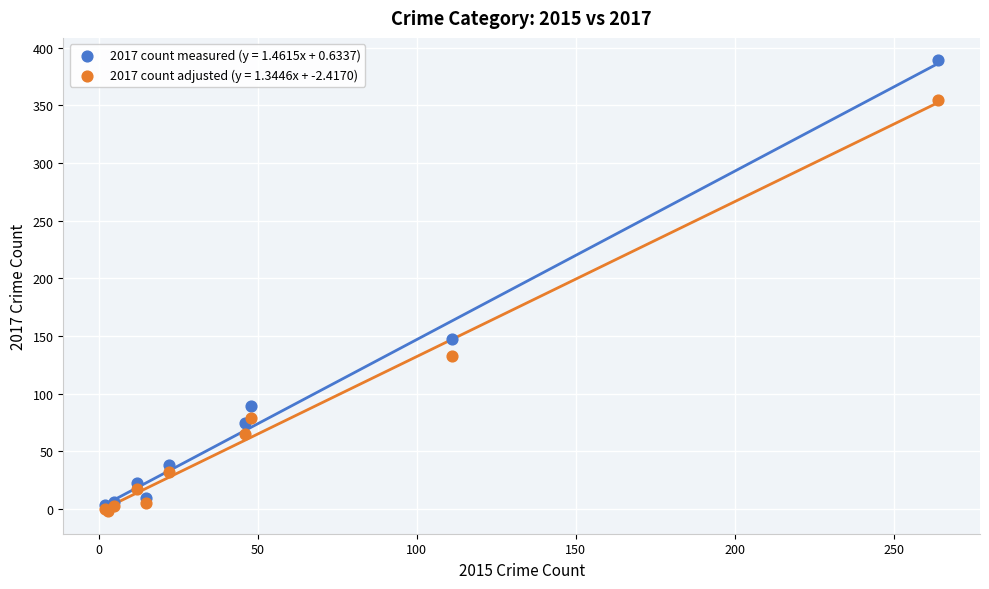

Which series reaches the maximum Y coordinate?

2017 count measured (y = 1.4615x + 0.6337)